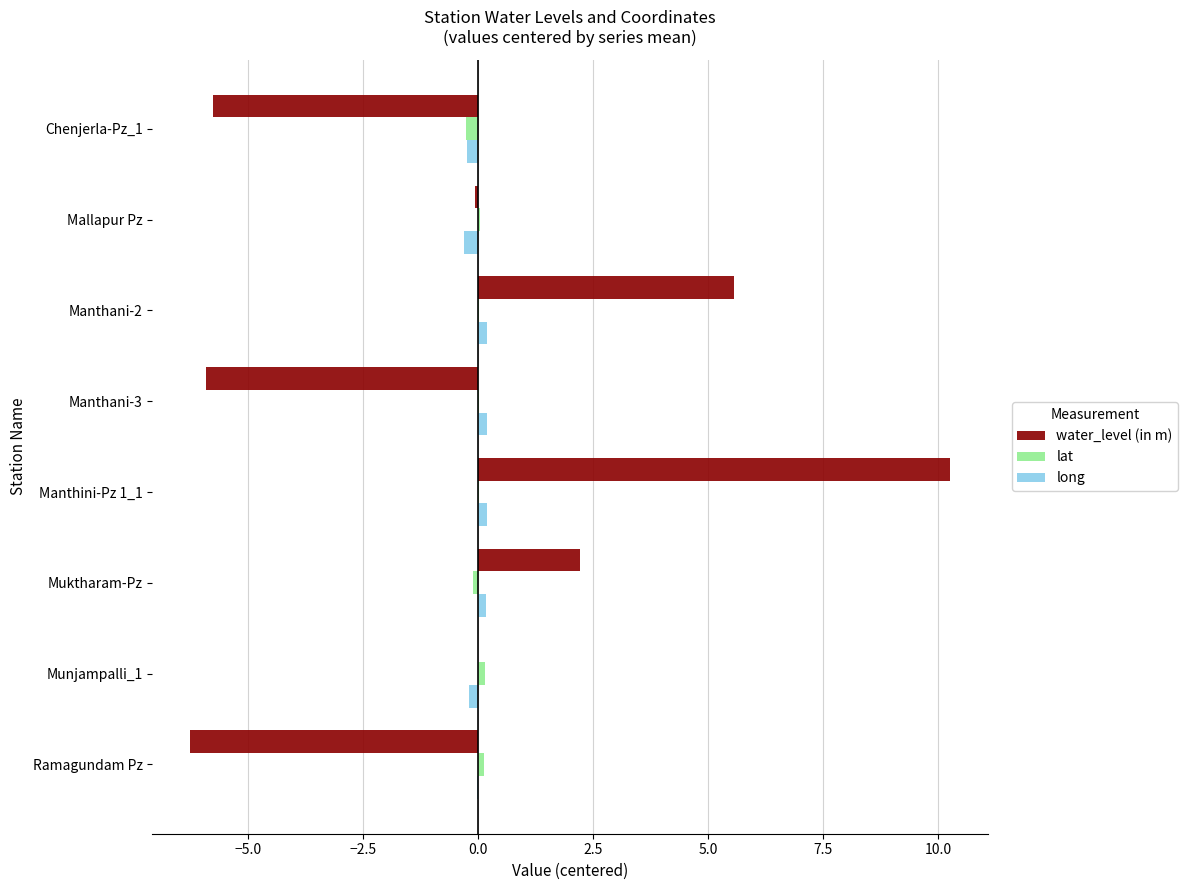

Between Manthani-3 and Manthini-Pz 1_1, which series saw the biggest shift?

water_level (in m)